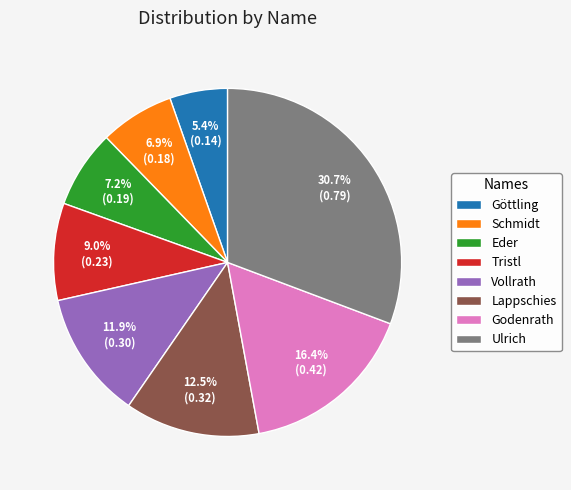

How many slices are in this pie chart?

8